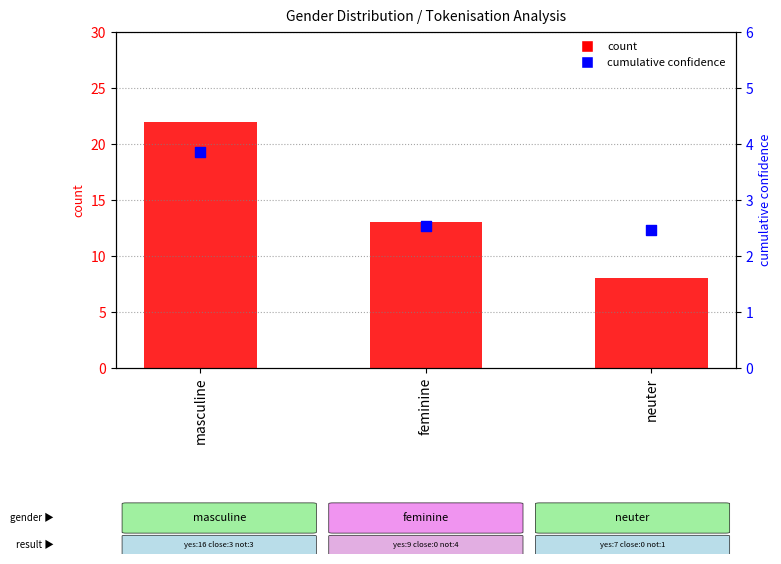

At which category is the sum across all series the highest?

masculine